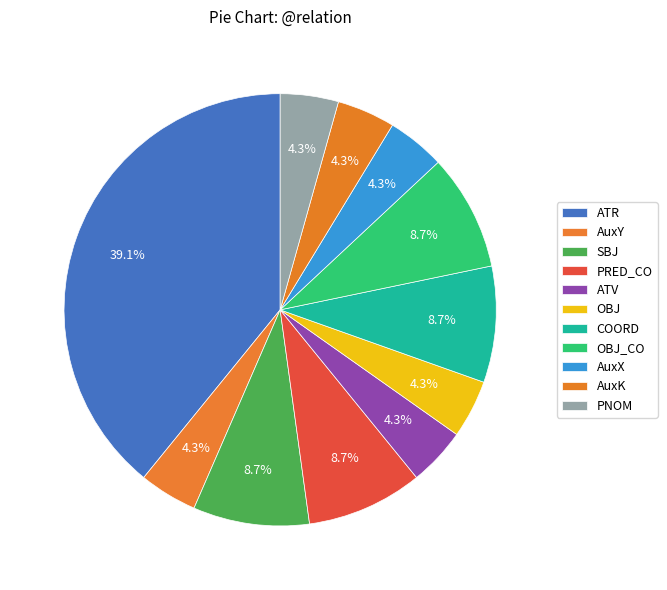

How many slices are in this pie chart?

11